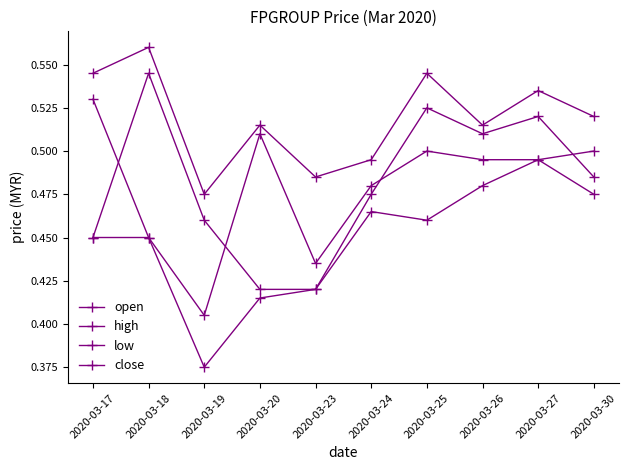

Between 2020-03-20 and 2020-03-25, which series saw the biggest shift?

open